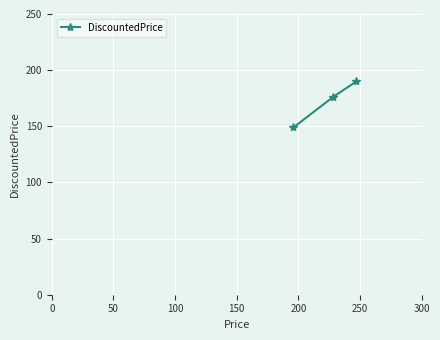

What is the difference between the maximum and minimum values?

41